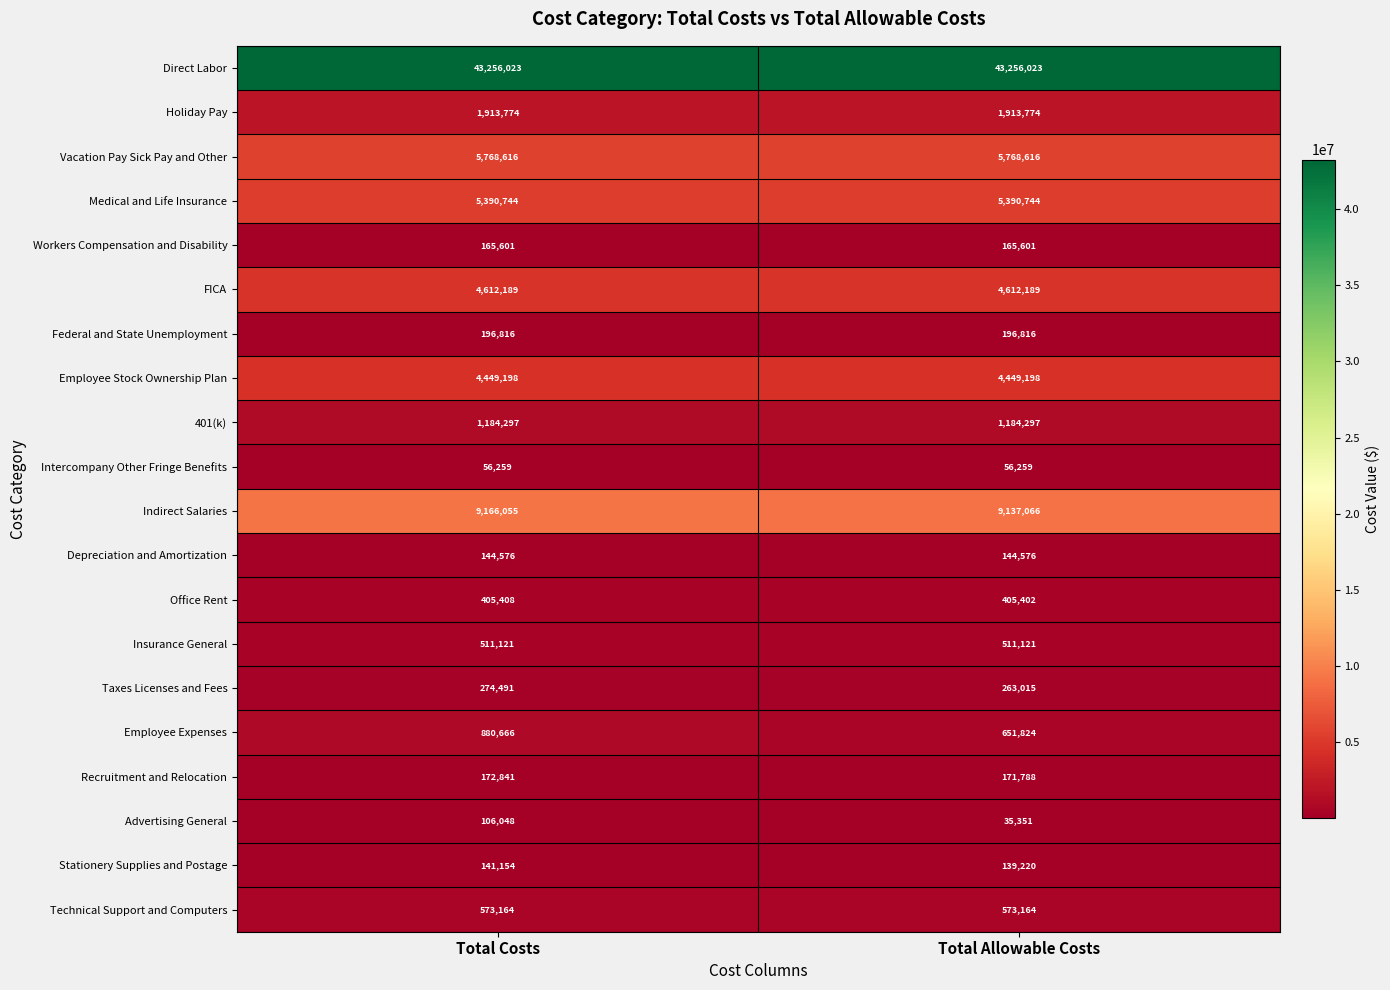

Rank the series by their maximum value, from lowest to highest.

Intercompany Other Fringe Benefits, Advertising General, Stationery Supplies and Postage, Depreciation and Amortization, Workers Compensation and Disability, Recruitment and Relocation, Federal and State Unemployment, Taxes Licenses and Fees, Office Rent, Insurance General, Technical Support and Computers, Employee Expenses, 401(k), Holiday Pay, Employee Stock Ownership Plan, FICA, Medical and Life Insurance, Vacation Pay Sick Pay and Other, Indirect Salaries, Direct Labor